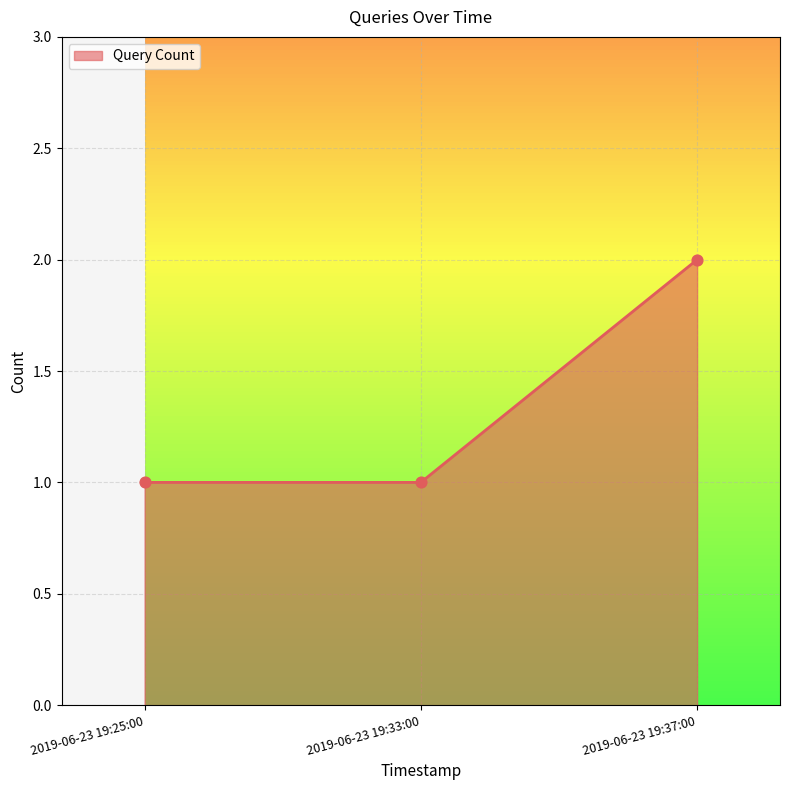

Which has a higher value, 2019-06-23 19:37:00 or 2019-06-23 19:25:00?

2019-06-23 19:37:00